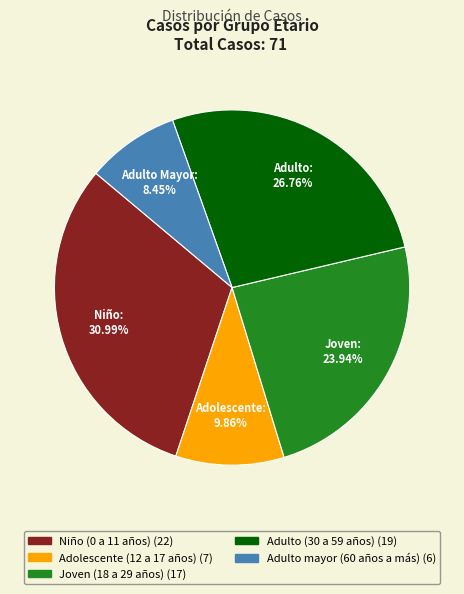

To the nearest percent, what is the combined percentage of Niño (0 a 11 años) and Adolescente (12 a 17 años)?

41%